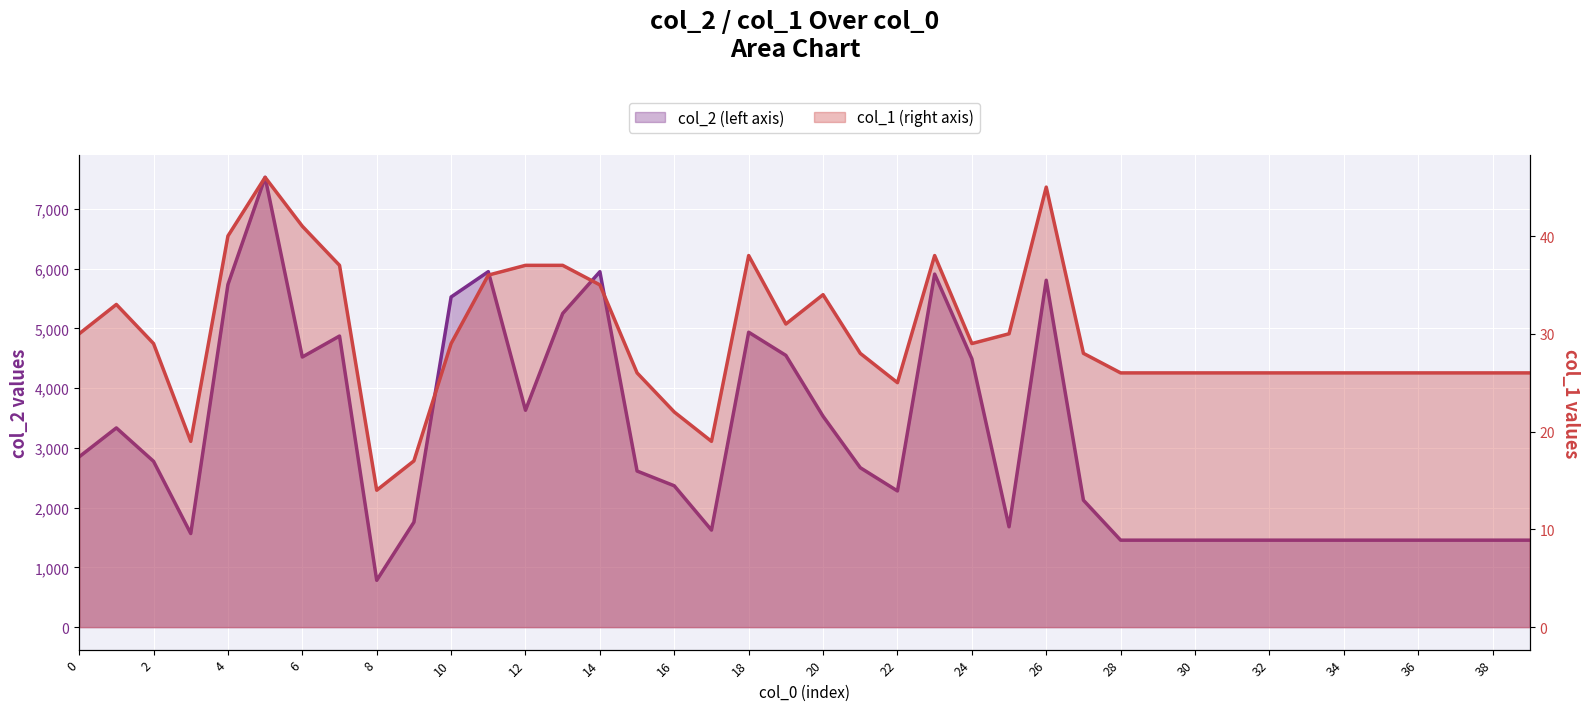

Which has a higher value, 2 or 39?

2